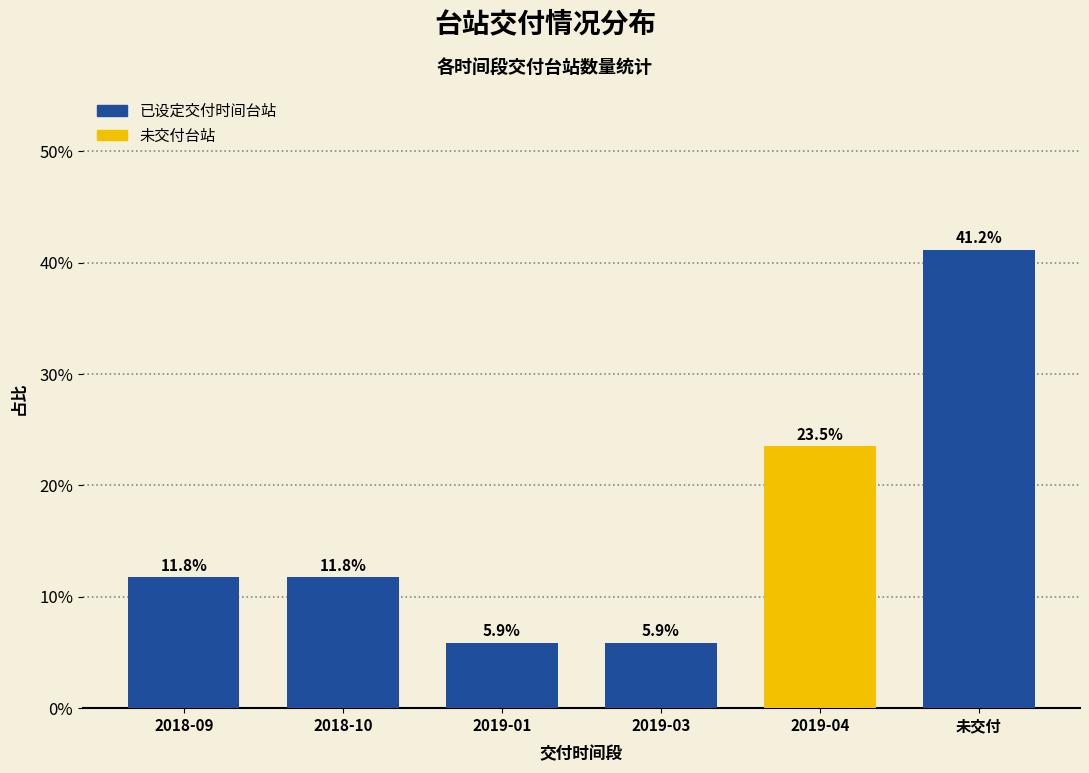

Reading left to right, extract all data points from this chart.

2018-09=11.8	2018-10=11.8	2019-01=5.9	2019-03=5.9	2019-04=23.5	未交付=41.2